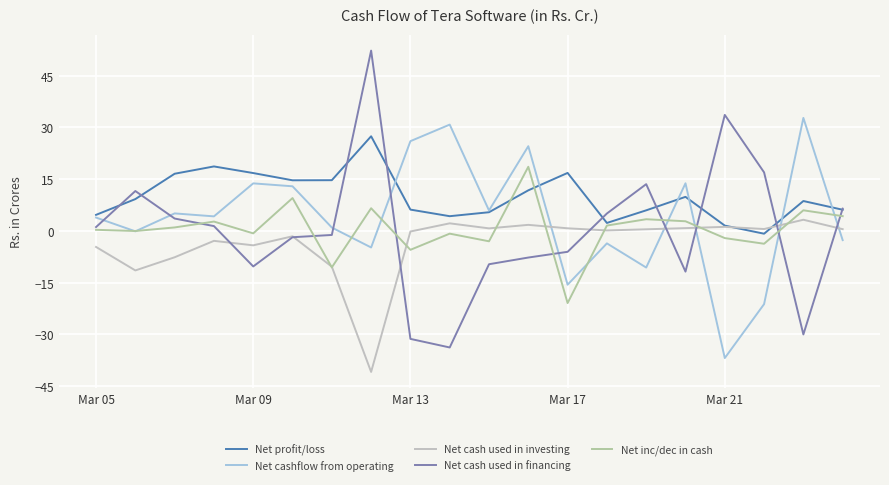

What are all the series names shown in the legend?

Net profit/loss, Net cashflow from operating, Net cash used in investing, Net cash used in financing, Net inc/dec in cash